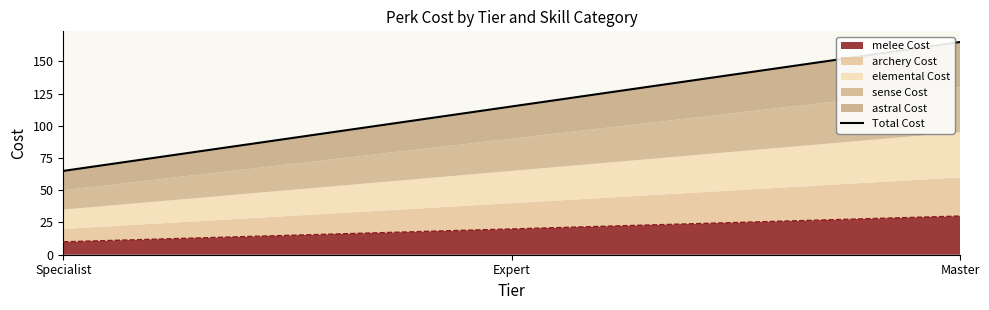

List the labels in order of value, smallest first.

Specialist, Expert, Master